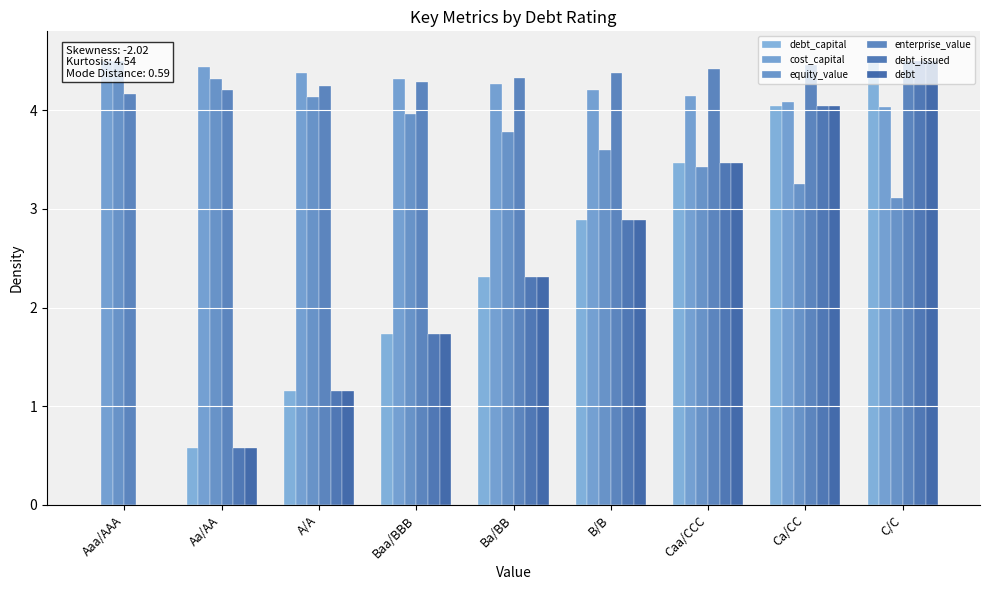

Are the bars horizontal?

No